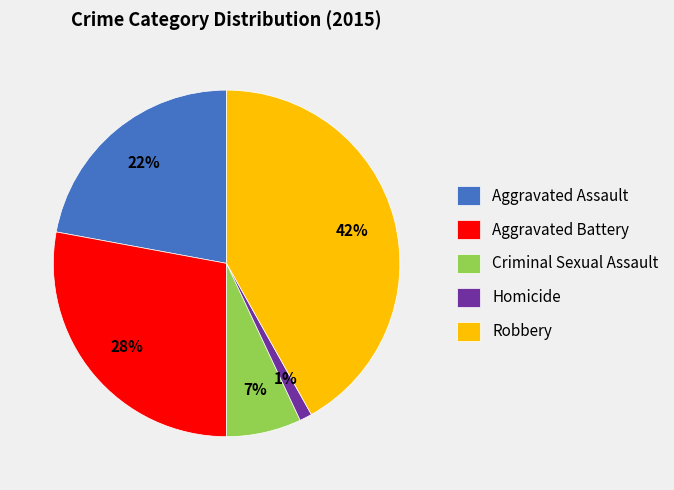

Rank the categories by value from lowest to highest.

Homicide, Criminal Sexual Assault, Aggravated Assault, Aggravated Battery, Robbery